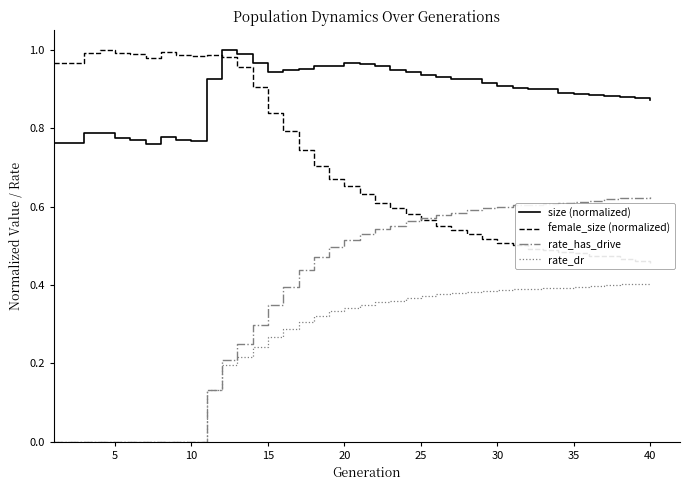

Does the chart display data point markers on the line(s)?

No